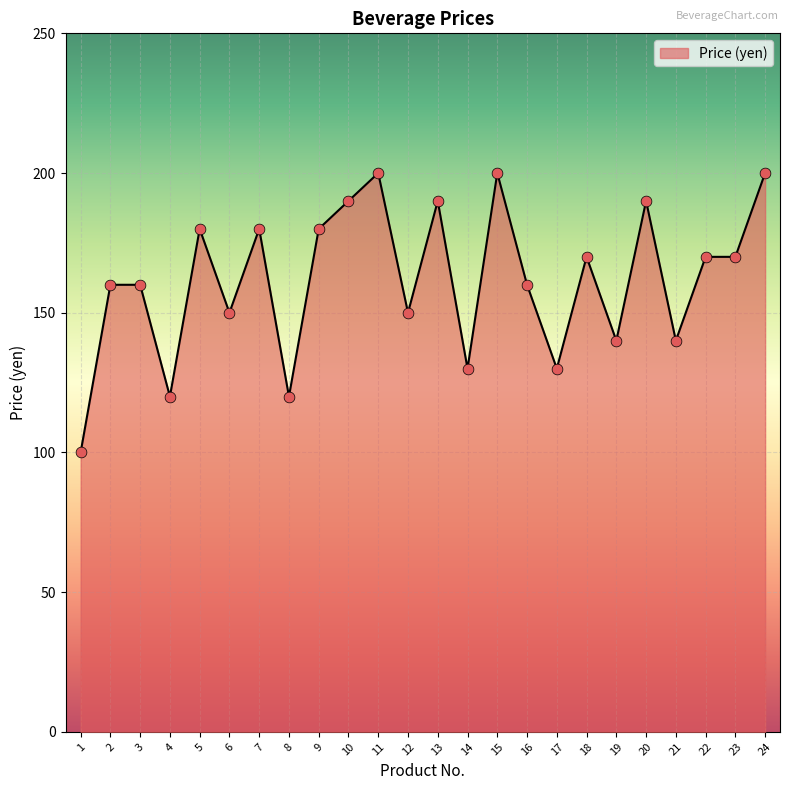

Which has a higher value, 11 or 5?

11